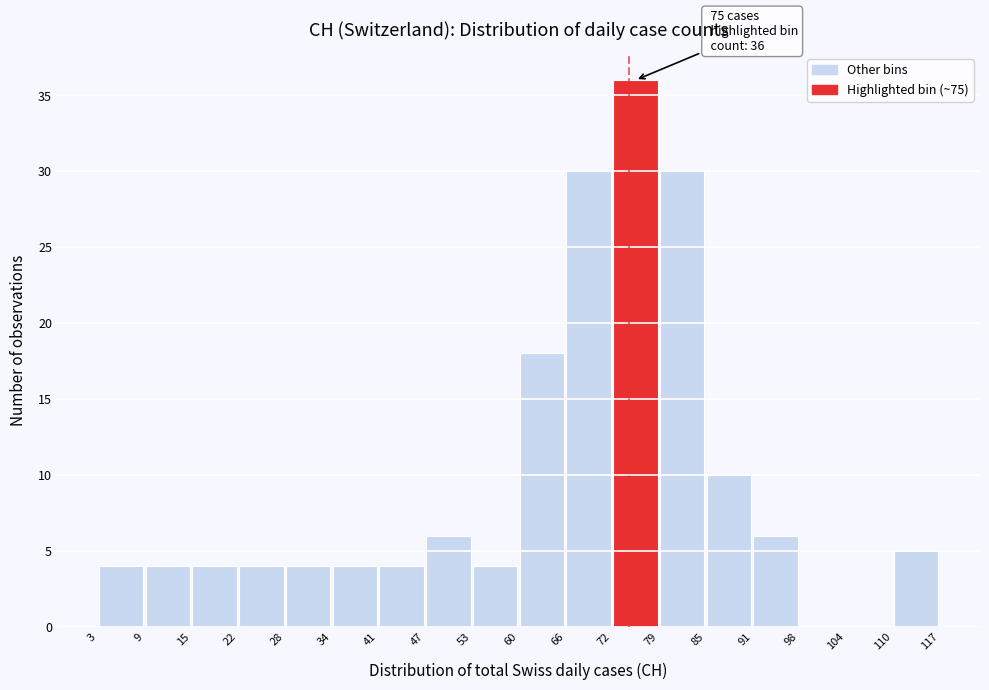

Which range on the x-axis has the tallest bar?

72 to 79